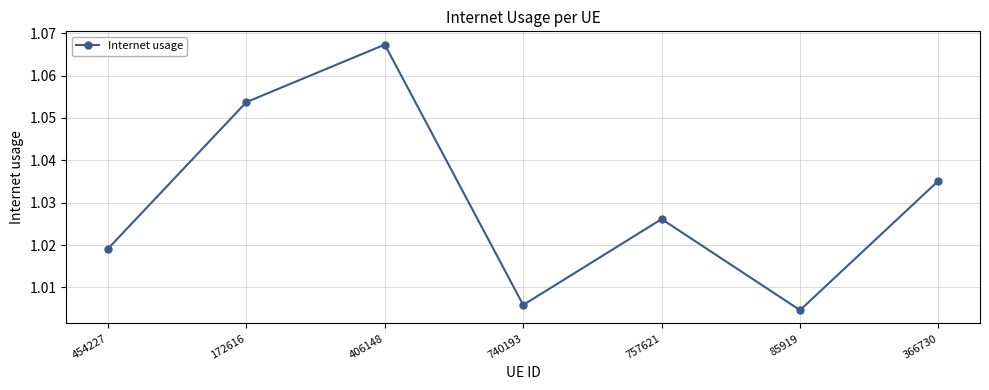

Does the chart display data point markers on the line(s)?

Yes